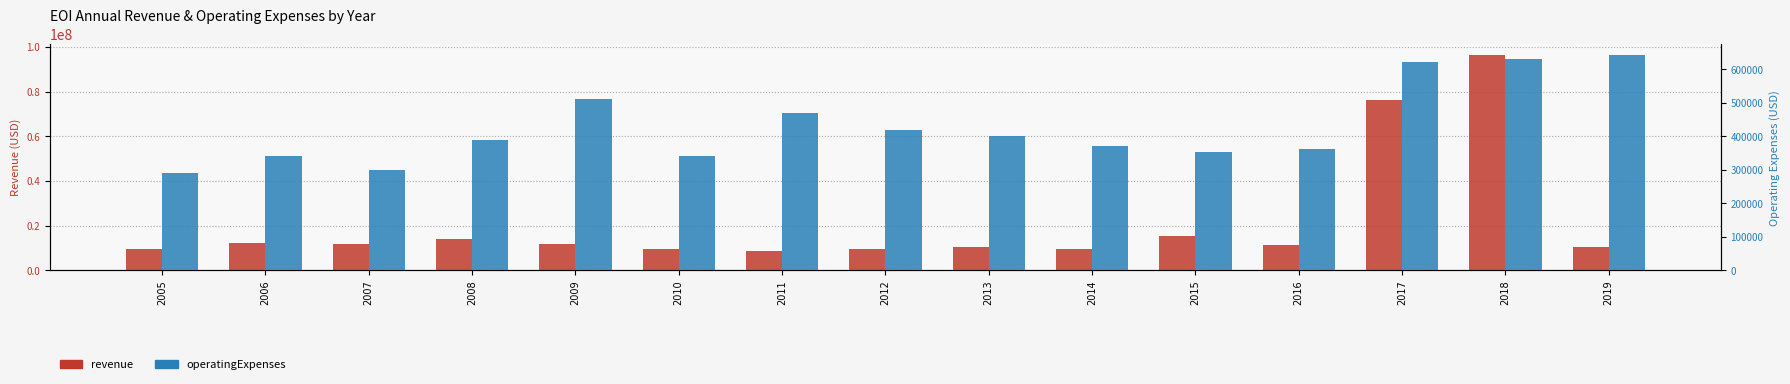

Which category has the lowest value in the revenue series?

2011